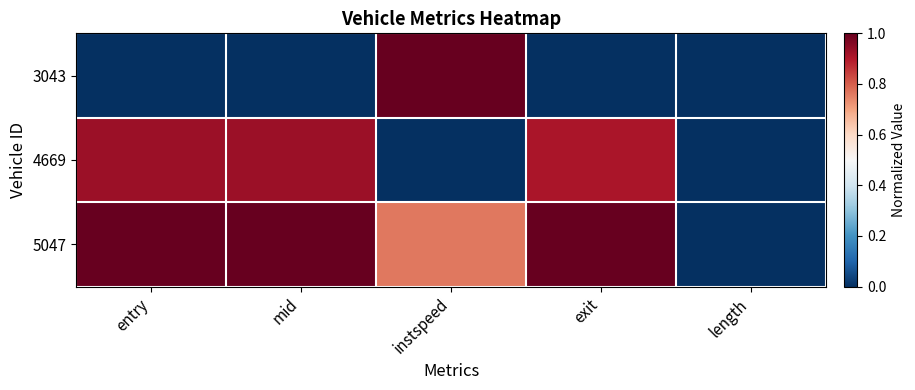

Which series has the largest total across all categories?

5047